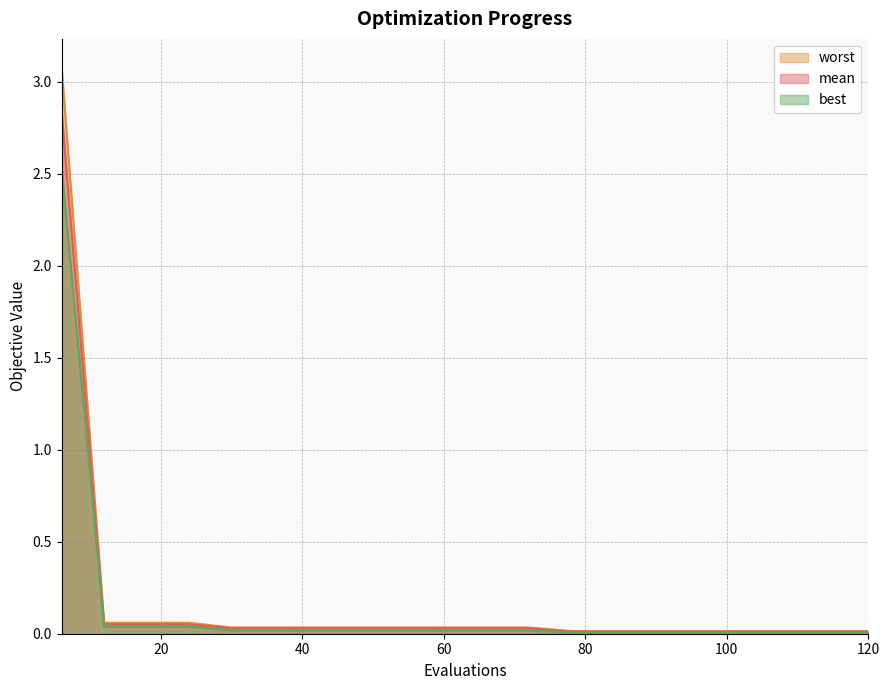

Which series has the largest range (max minus min)?

worst